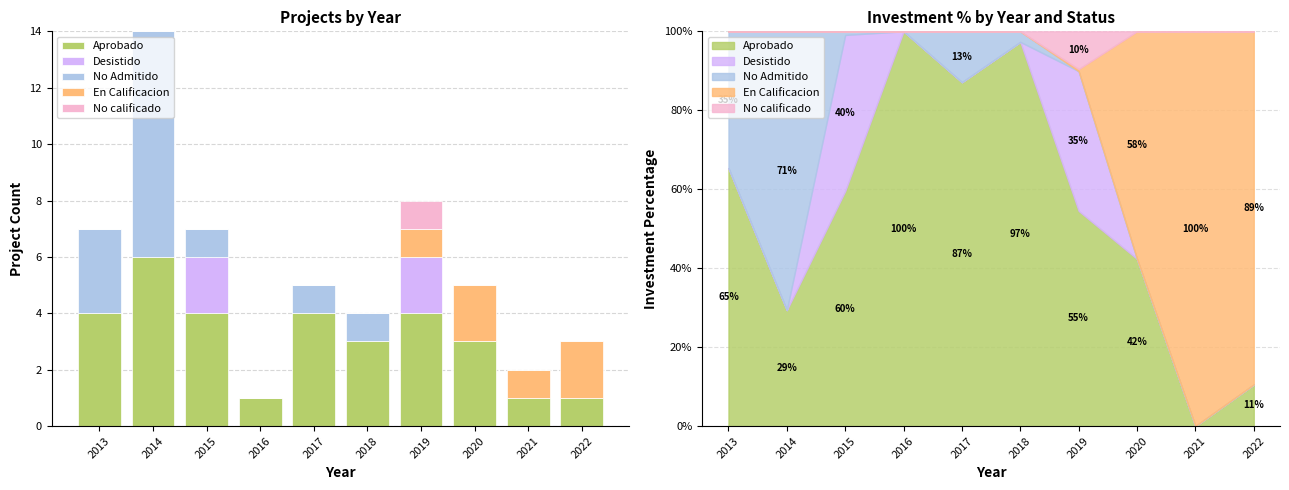

Reading left to right, what are all the values shown in this chart?

Aprobado: 2013=4	2014=6	2015=4	2016=1	2017=4	2018=3	2019=4	2020=3	2021=1	2022=1
Desistido: 2013=0	2014=0	2015=2	2016=0	2017=0	2018=0	2019=2	2020=0	2021=0	2022=0
No Admitido: 2013=3	2014=8	2015=1	2016=0	2017=1	2018=1	2019=0	2020=0	2021=0	2022=0
En Calificacion: 2013=0	2014=0	2015=0	2016=0	2017=0	2018=0	2019=1	2020=2	2021=1	2022=2
No calificado: 2013=0	2014=0	2015=0	2016=0	2017=0	2018=0	2019=1	2020=0	2021=0	2022=0